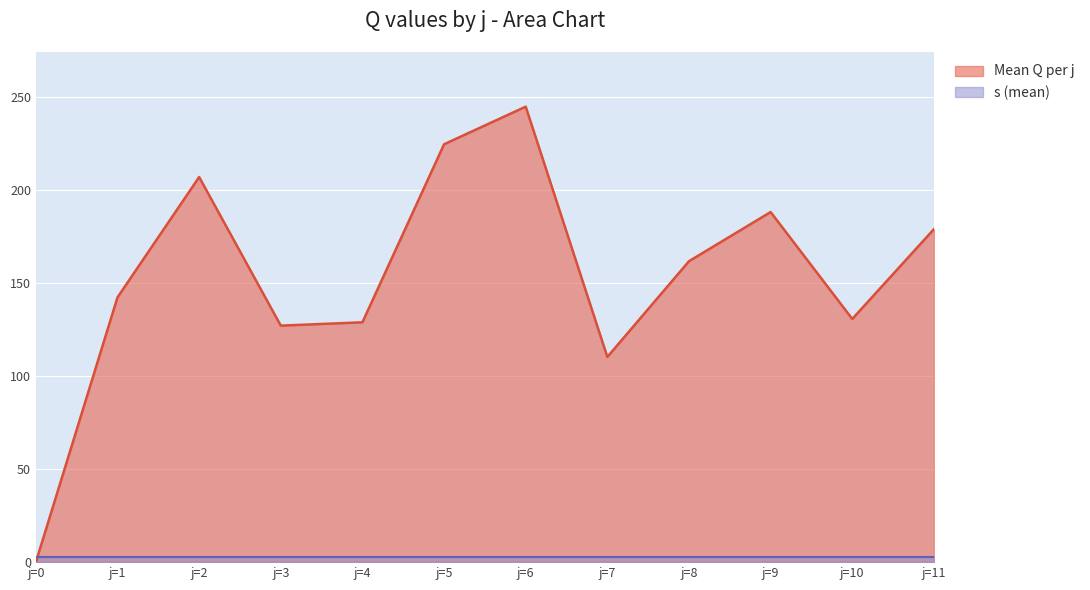

Count the number of values greater than 161.

6